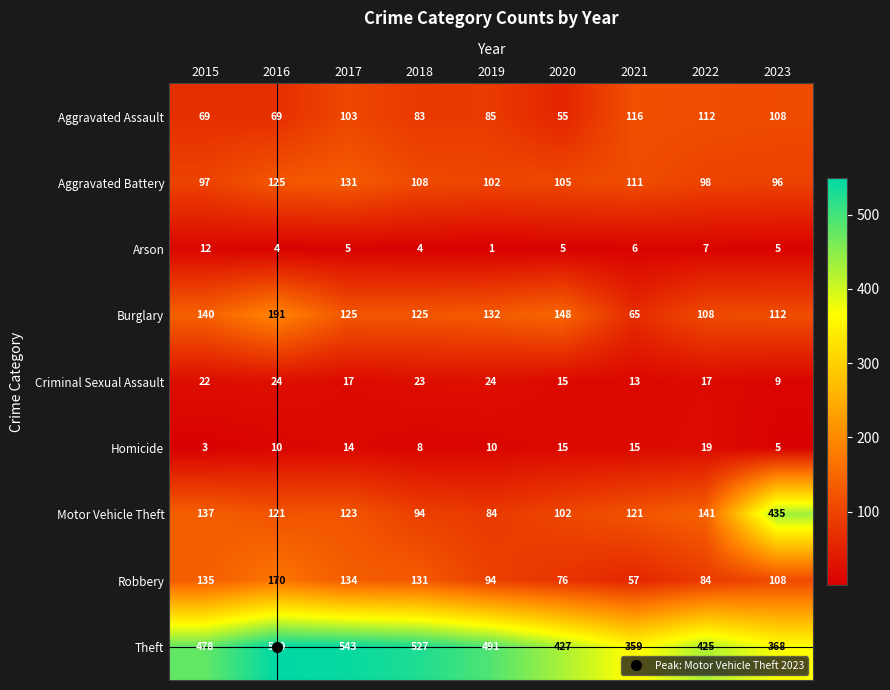

Is it true that Aggravated Assault equals 112 at 2022?

True